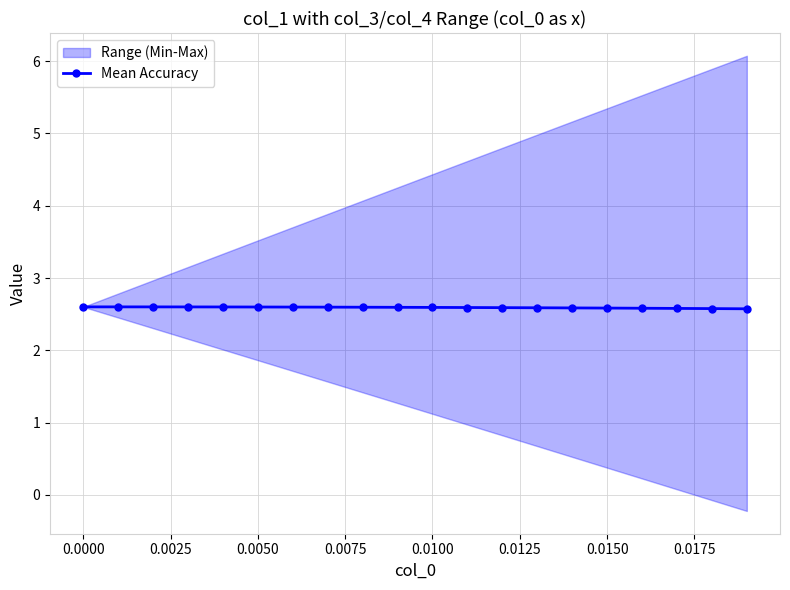

True or false: there are more than 0 points higher than both neighbors.

False